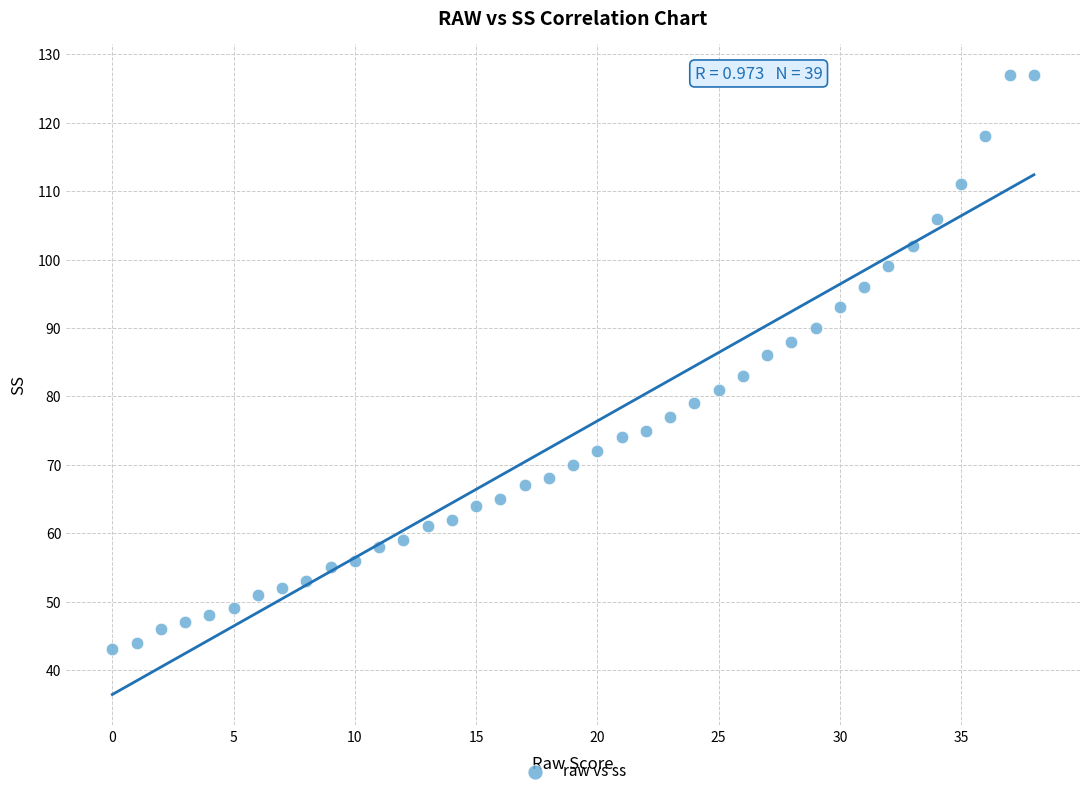

What Y value in the scatter plot is closest to 85?

86